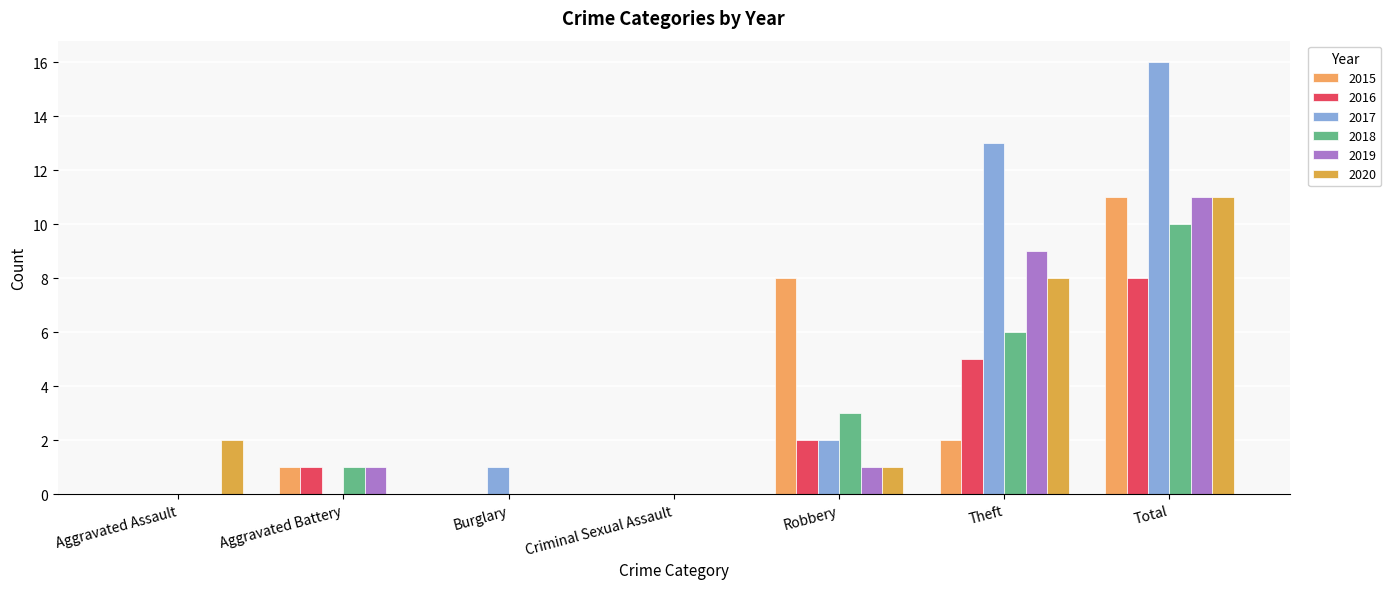

What are all the series names shown in the legend?

2015, 2016, 2017, 2018, 2019, 2020